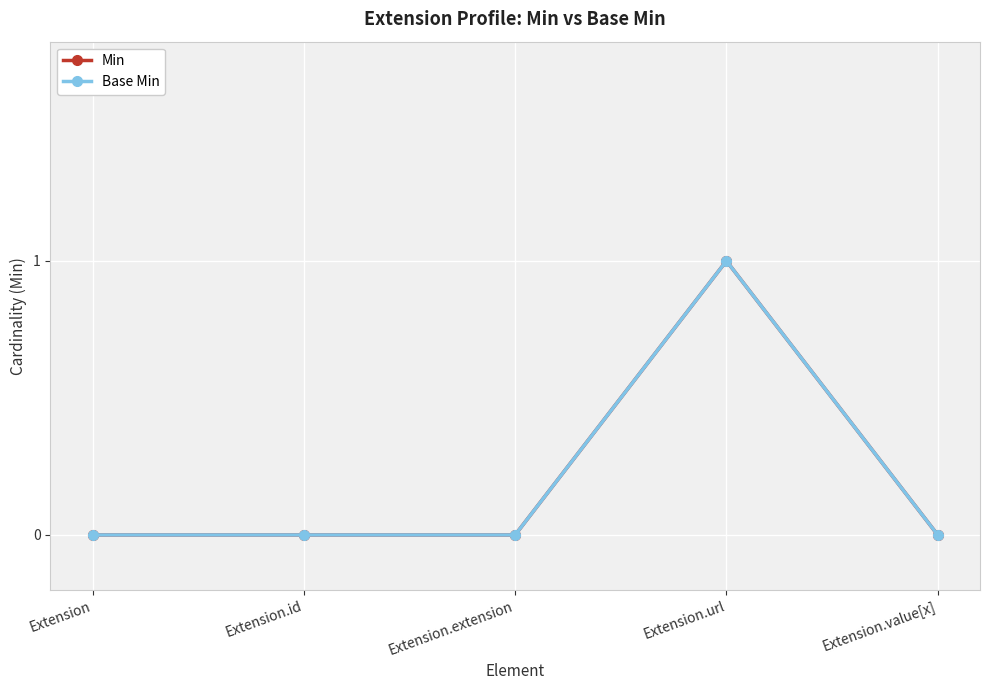

Is this an area chart (filled region under the line)?

No